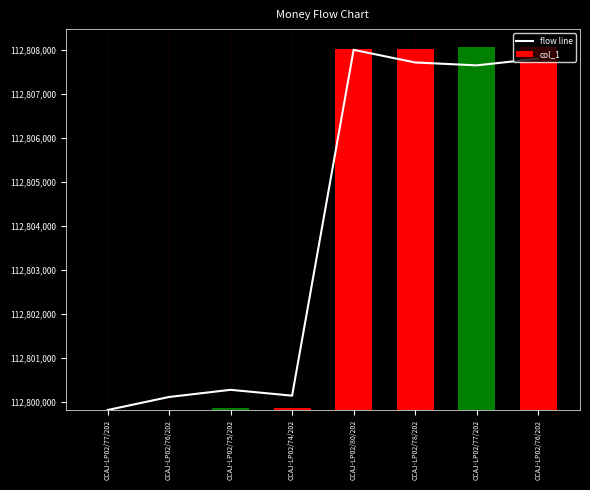

Which series has the widest spread of values?

col_1